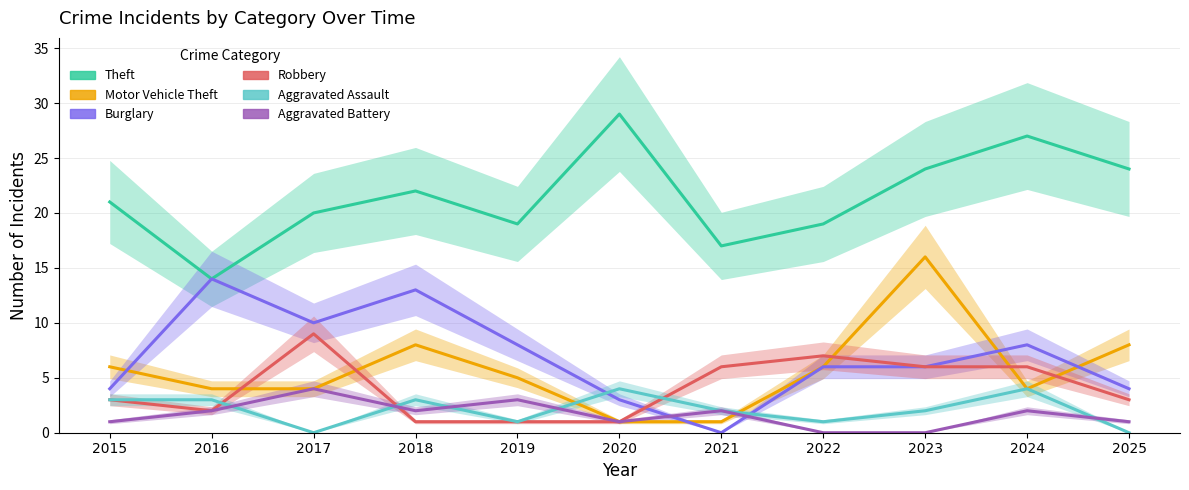

How many distinct data groups are displayed?

6